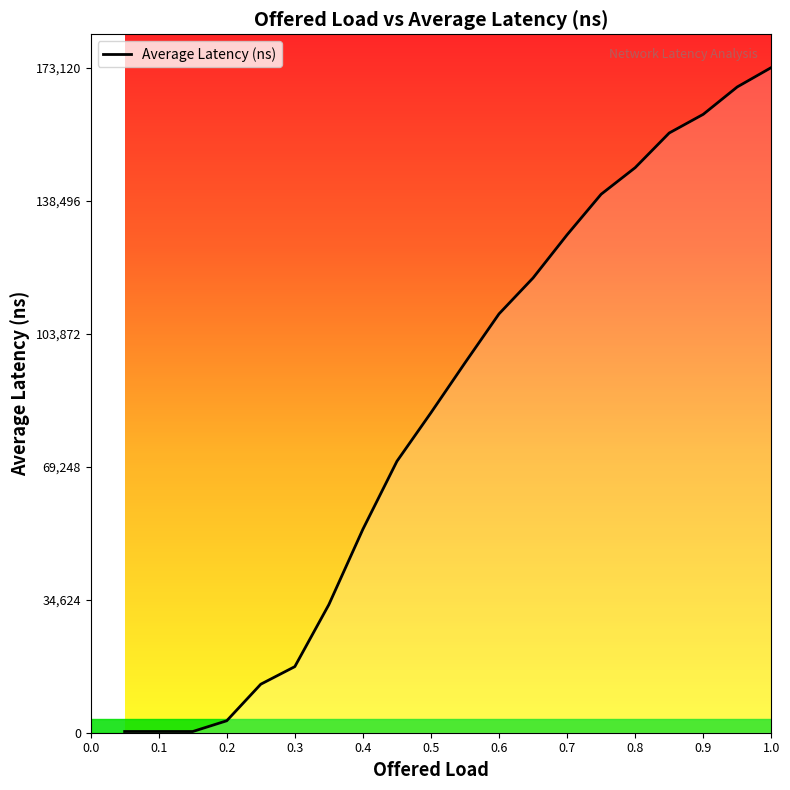

What is the difference between the maximum and minimum values?

172810.4